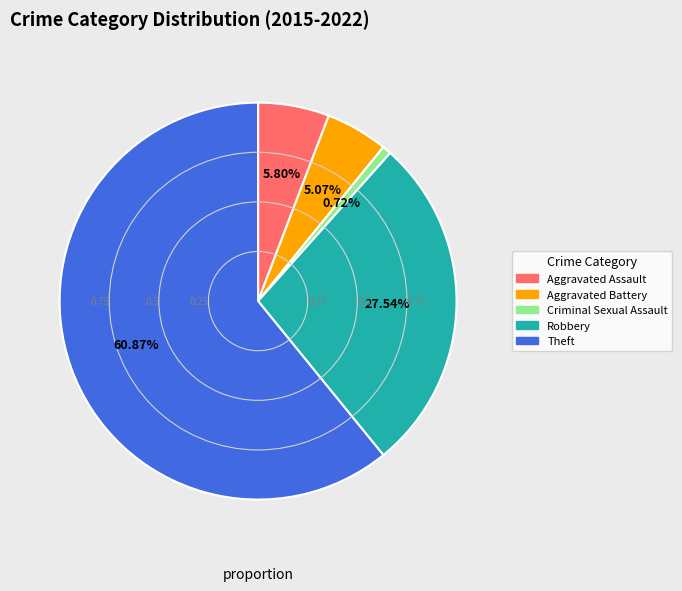

True or false: Aggravated Assault accounts for 19% of the total.

False